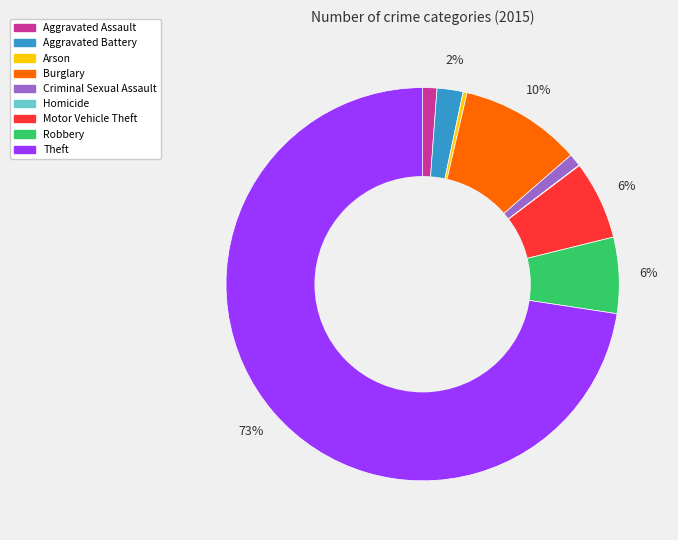

True or false: Aggravated Assault accounts for 11% of the total.

False